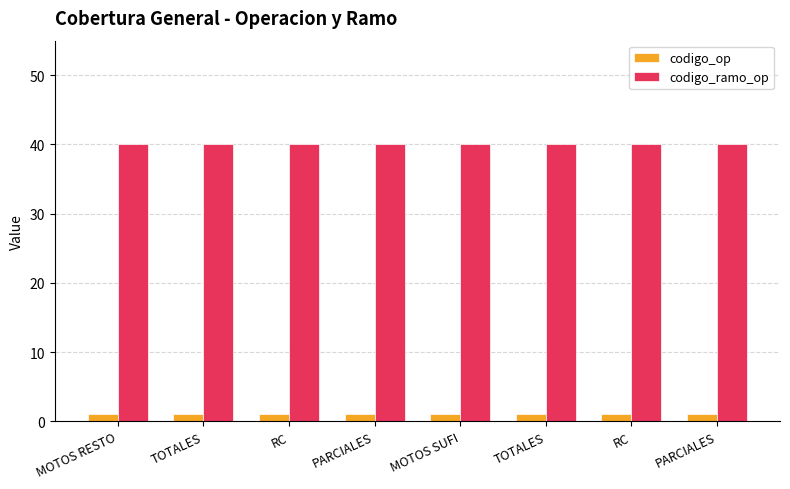

Which category has the lowest value across all series?

MOTOS RESTO